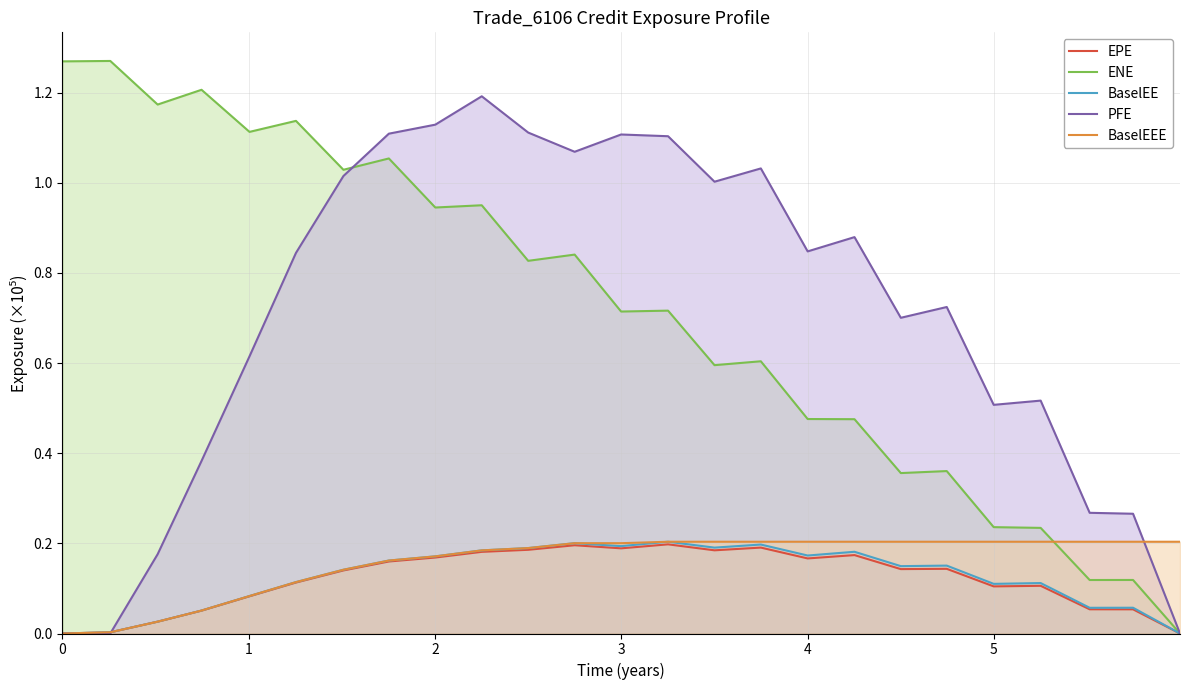

What are all the series names shown in the legend?

EPE, ENE, BaselEE, PFE, BaselEEE